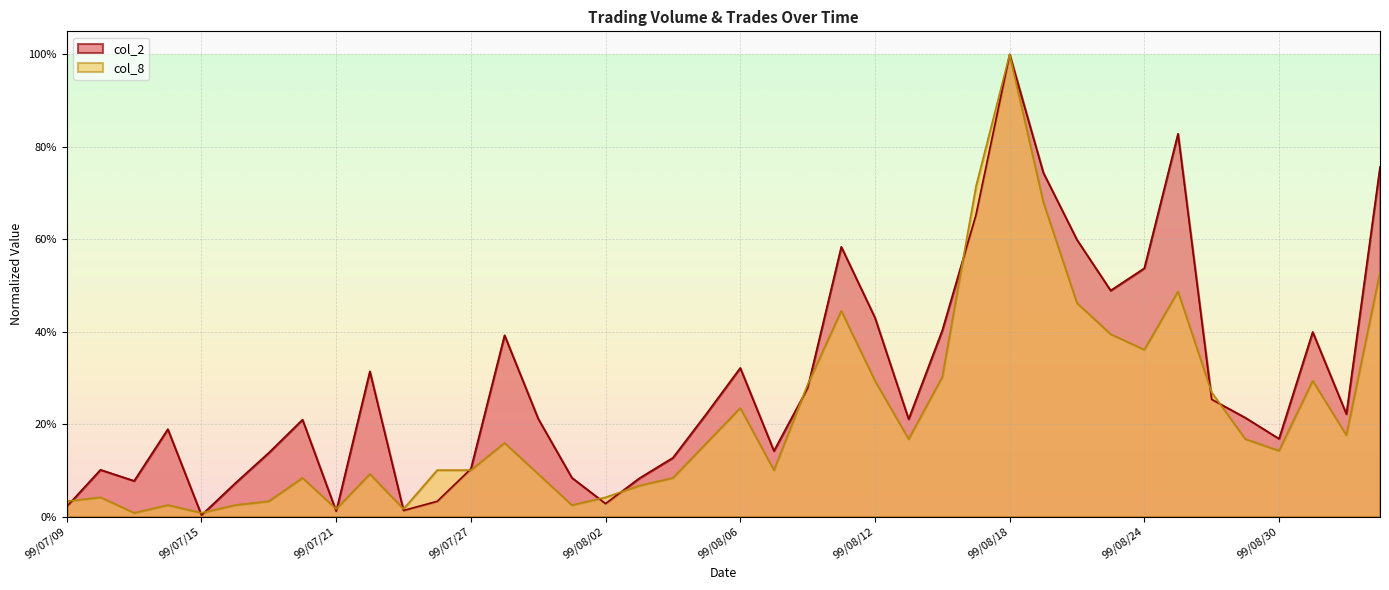

Does the chart display data point markers on the line(s)?

No